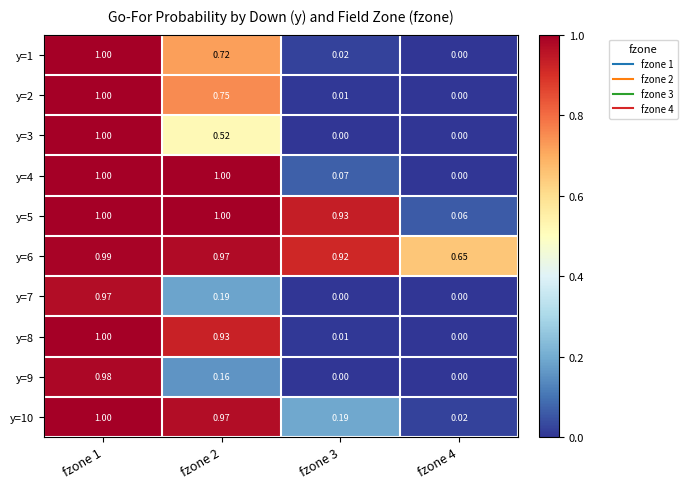

Reading right to left, transcribe all the data shown in this chart.

y=1: fzone 4=0.0	fzone 3=0.0	fzone 2=0.7	fzone 1=1.0
y=2: fzone 4=0.0	fzone 3=0.0	fzone 2=0.8	fzone 1=1.0
y=3: fzone 4=0.0	fzone 3=0.0	fzone 2=0.5	fzone 1=1.0
y=4: fzone 4=0.0	fzone 3=0.1	fzone 2=1.0	fzone 1=1.0
y=5: fzone 4=0.1	fzone 3=0.9	fzone 2=1.0	fzone 1=1.0
y=6: fzone 4=0.7	fzone 3=0.9	fzone 2=1.0	fzone 1=1.0
y=7: fzone 4=0.0	fzone 3=0.0	fzone 2=0.2	fzone 1=1.0
y=8: fzone 4=0.0	fzone 3=0.0	fzone 2=0.9	fzone 1=1.0
y=9: fzone 4=0.0	fzone 3=0.0	fzone 2=0.2	fzone 1=1.0
y=10: fzone 4=0.0	fzone 3=0.2	fzone 2=1.0	fzone 1=1.0